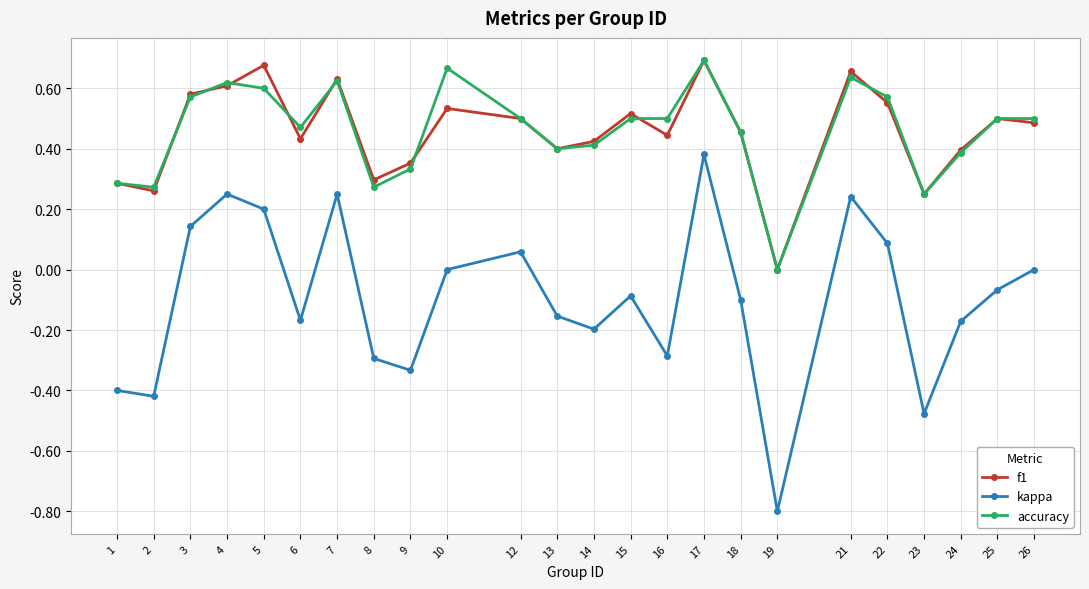

True or false: f1 and kappa cross at least once.

False